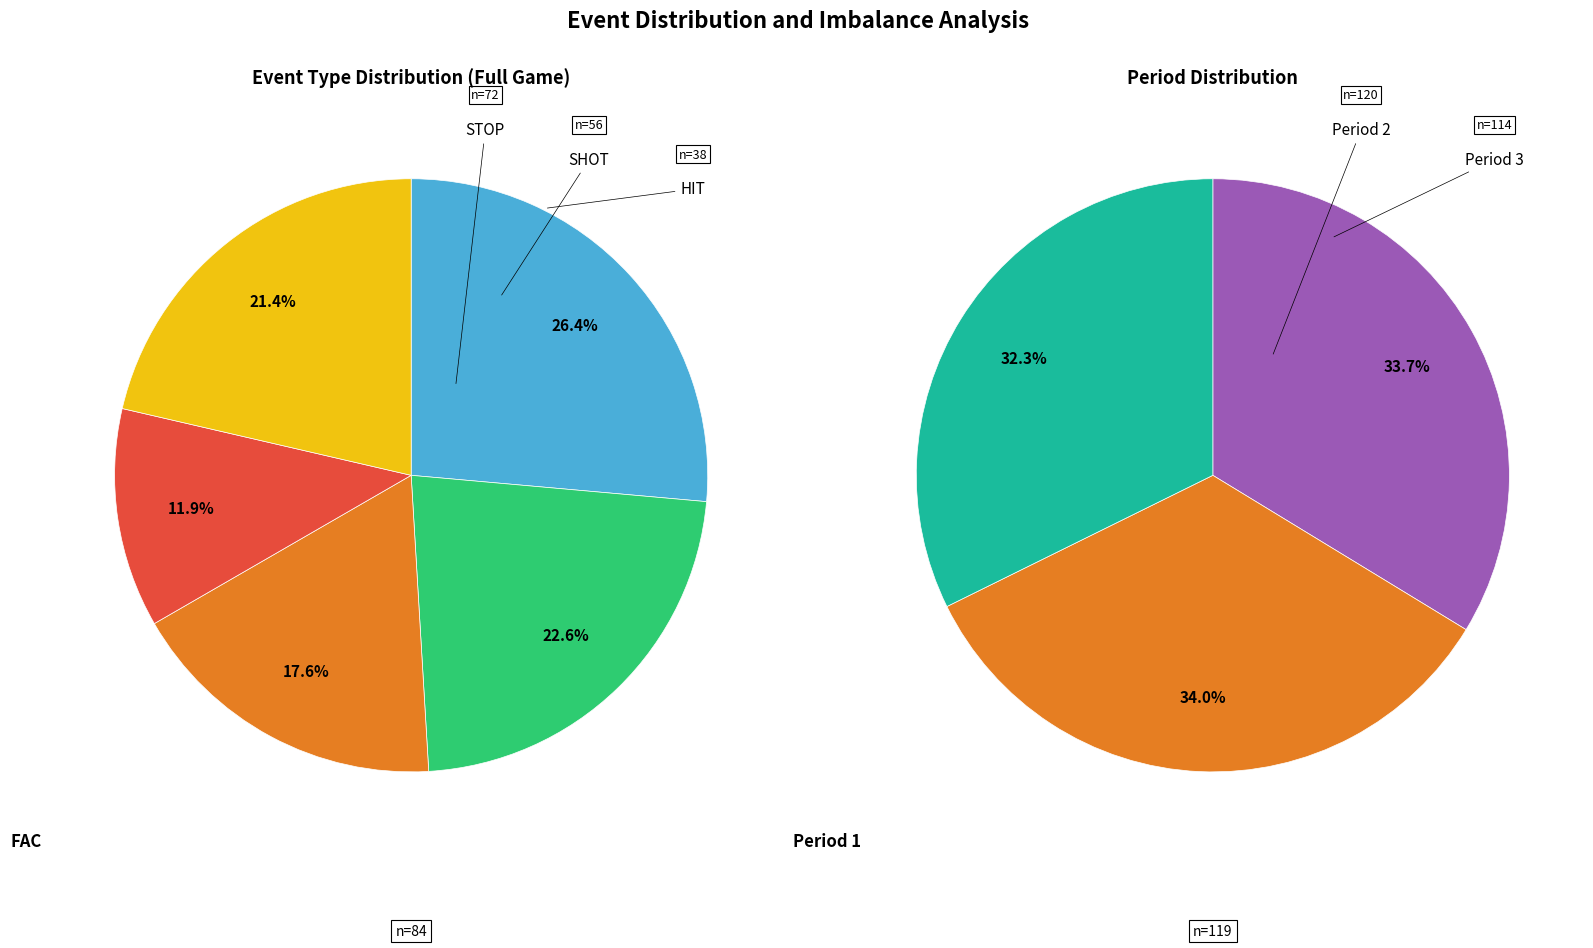

What is the smallest slice in the pie chart?

PGSTR